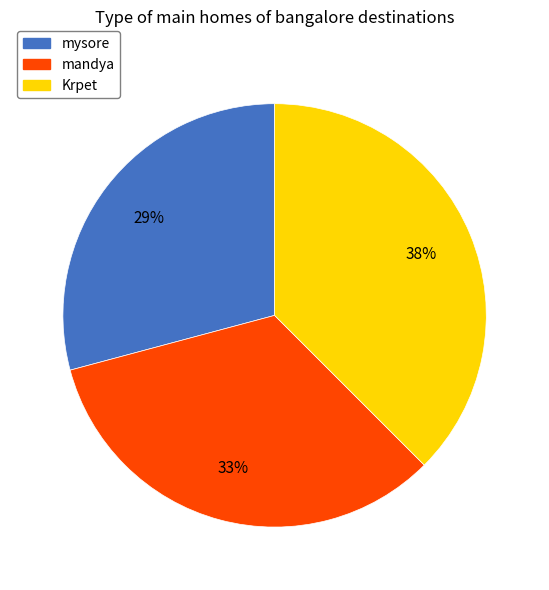

Do Krpet and mandya together represent more than half of the pie?

Yes